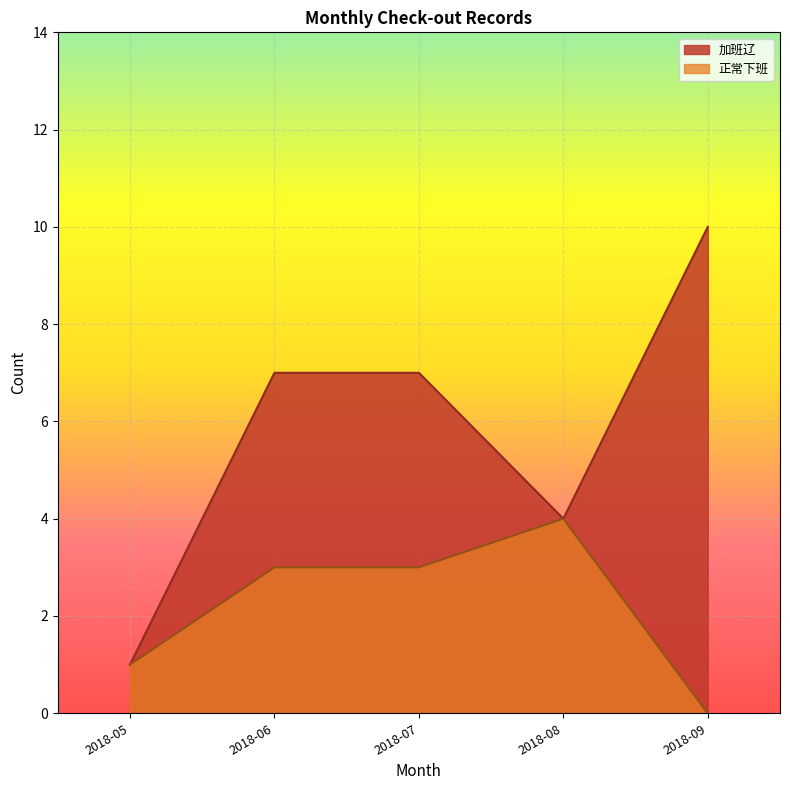

Which series has the widest spread of values?

加班辽